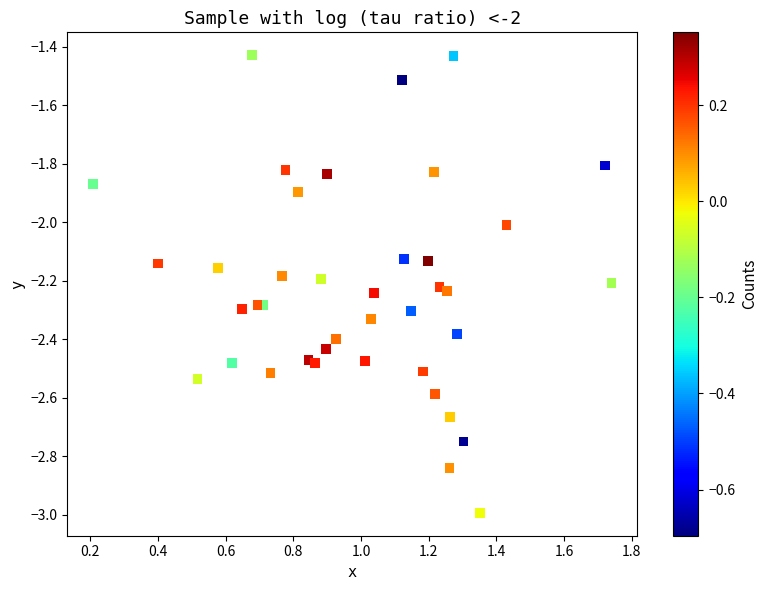

What is the range of X values (max minus min)?

1.5